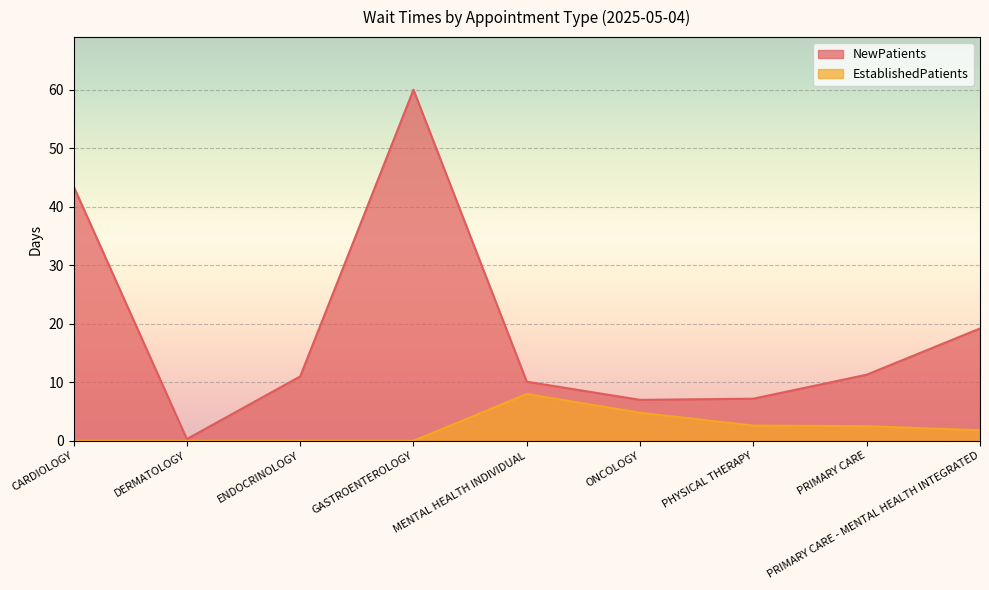

Reading right to left, list all the values displayed in this chart.

NewPatients: 19.2	11.3	7.2	7.0	10.1	60.0	11.0	0.3	43.5
EstablishedPatients: 1.8	2.5	2.6	4.8	8.0	0.0	0.0	0.0	0.0